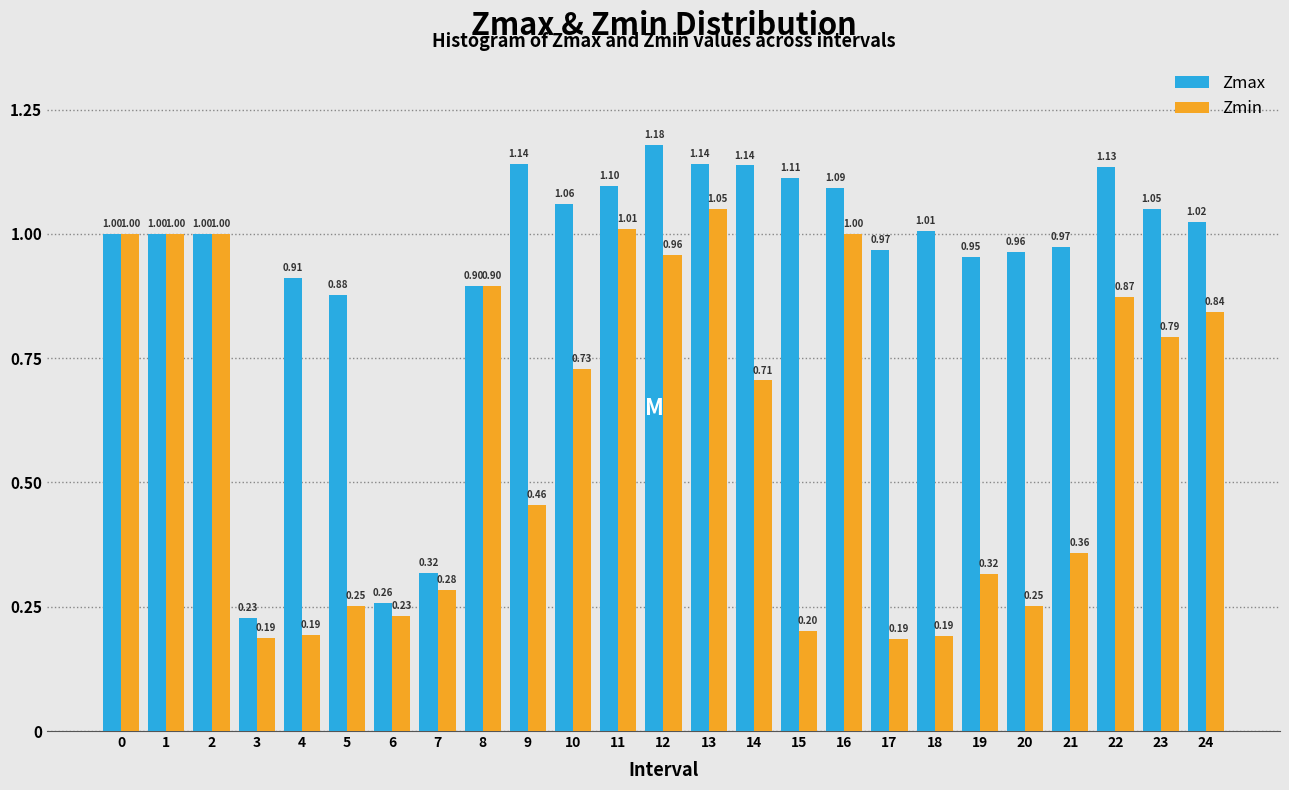

Between 18 and 23, which series saw the biggest shift?

Zmin